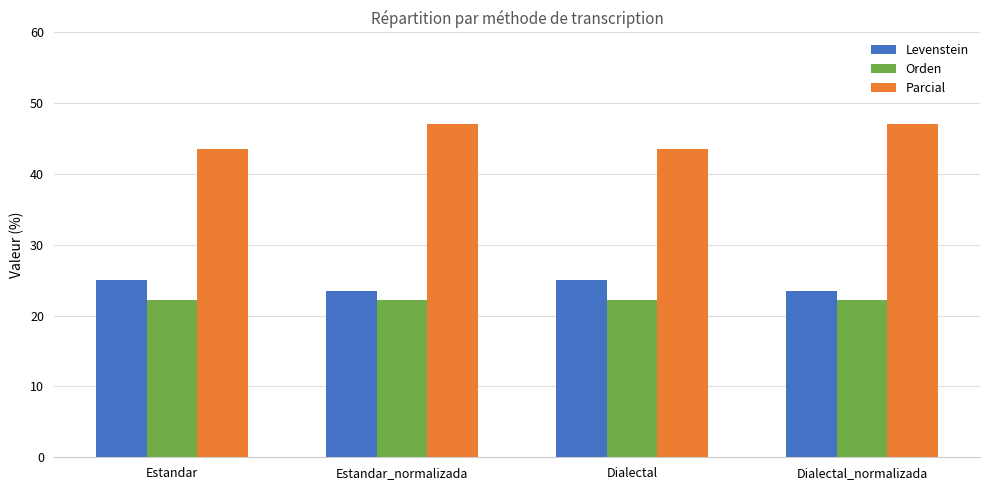

Which series changed the most between Estandar_normalizada and Dialectal?

Parcial